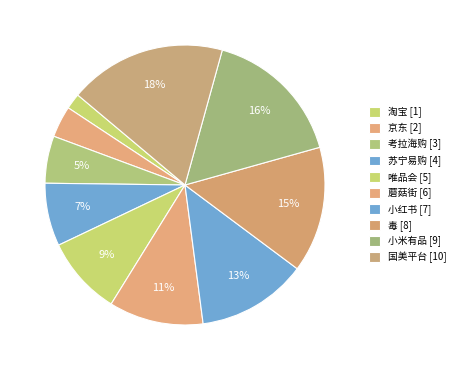

Is there a majority slice in this chart?

No